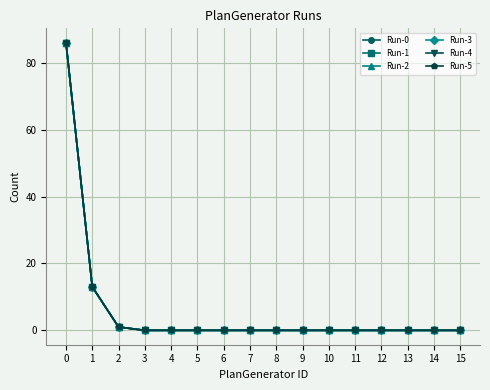

What is the value of the Run-3 point at the 1st from the left?

86